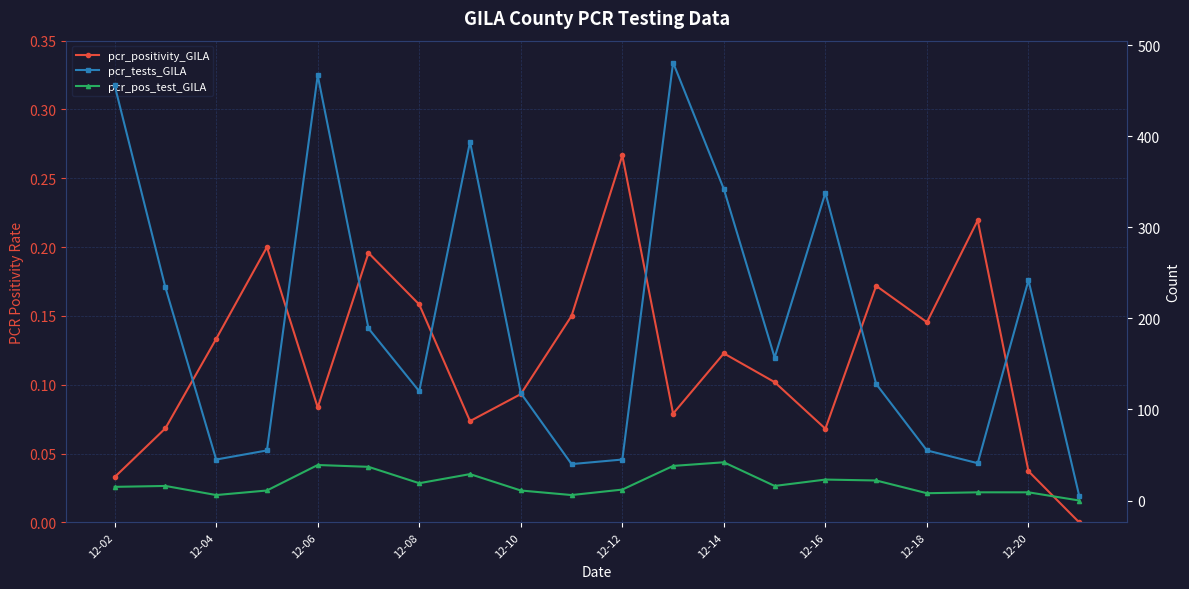

Which series has the widest spread of values?

pcr_tests_GILA